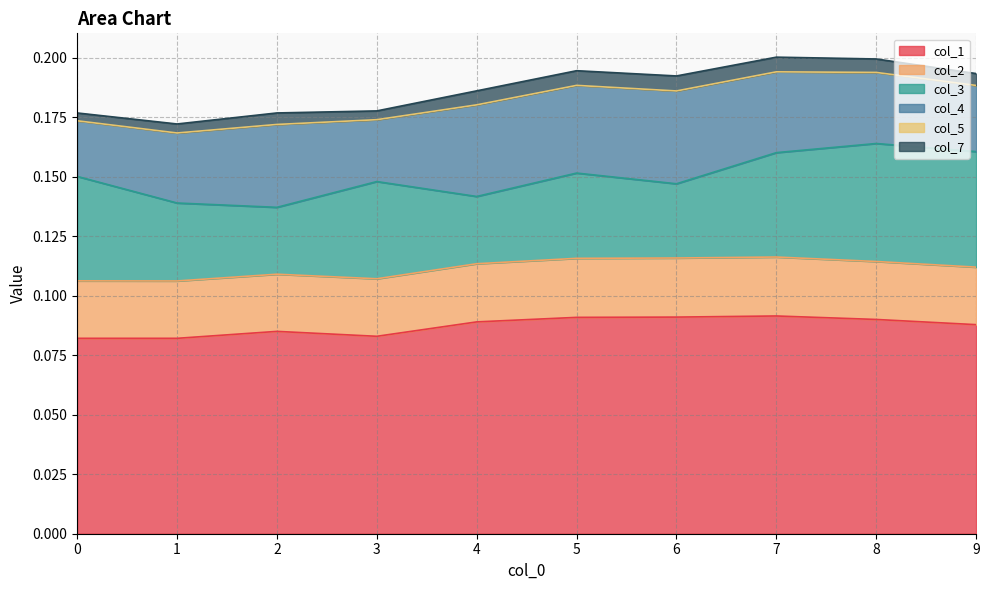

Reading left to right, transcribe all the data shown in this chart.

col_1: 0.1	0.1	0.1	0.1	0.1	0.1	0.1	0.1	0.1	0.1
col_2: 0.0	0.0	0.0	0.0	0.0	0.0	0.0	0.0	0.0	0.0
col_3: 0.0	0.0	0.0	0.0	0.0	0.0	0.0	0.0	0.0	0.0
col_4: 0.0	0.0	0.0	0.0	0.0	0.0	0.0	0.0	0.0	0.0
col_5: 0.0	0.0	0.0	0.0	0.0	0.0	0.0	0.0	0.0	0.0
col_7: 0.0	0.0	0.0	0.0	0.0	0.0	0.0	0.0	0.0	0.0